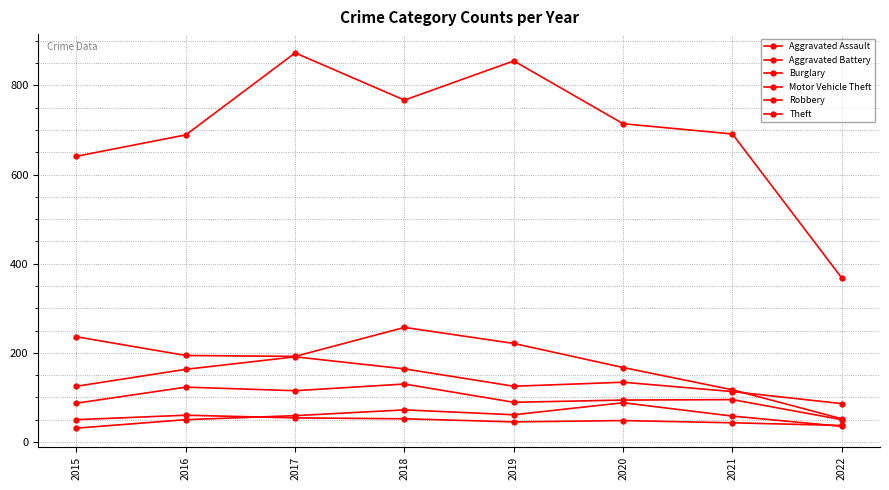

How many data points in Motor Vehicle Theft are less than 134?

4